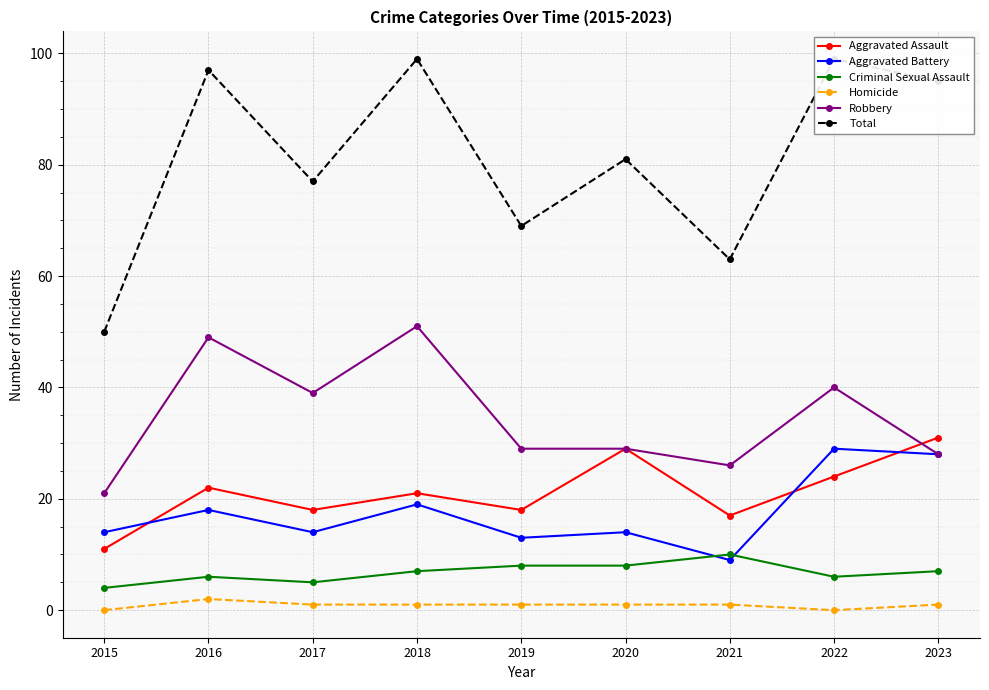

What are all the series names shown in the legend?

Aggravated Assault, Aggravated Battery, Criminal Sexual Assault, Homicide, Robbery, Total